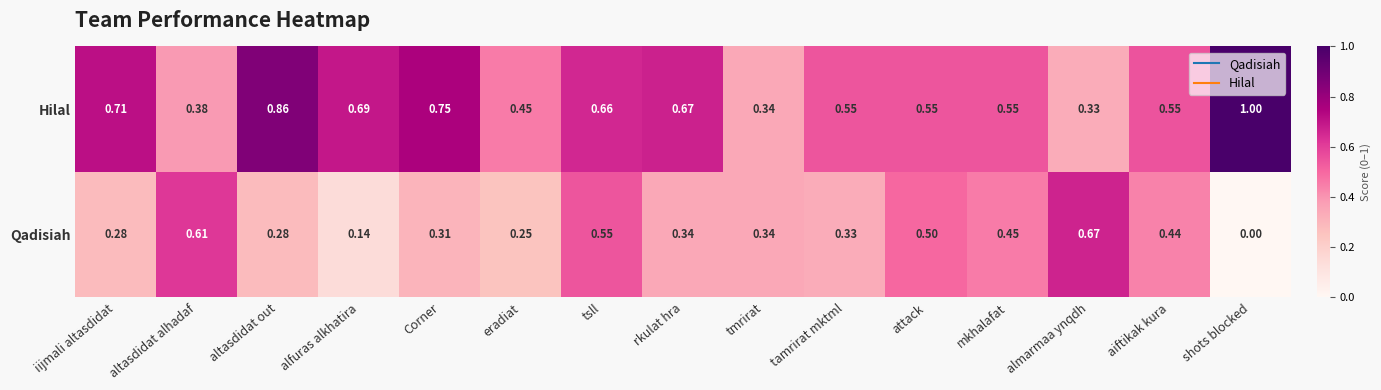

Which series changed the most between iijmali altasdidat and eradiat?

Hilal